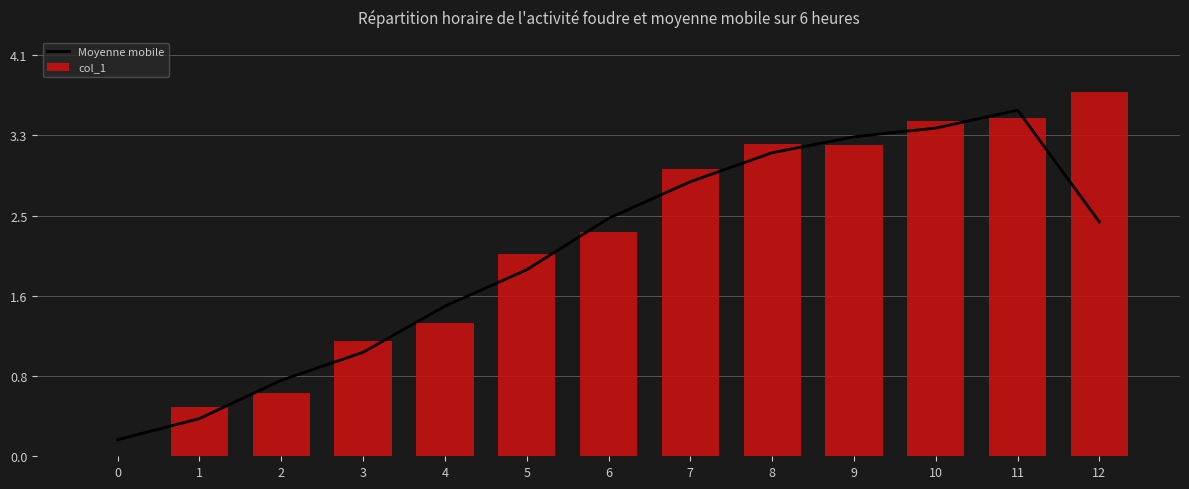

What is the value of the 11th bar from the left?

3.4